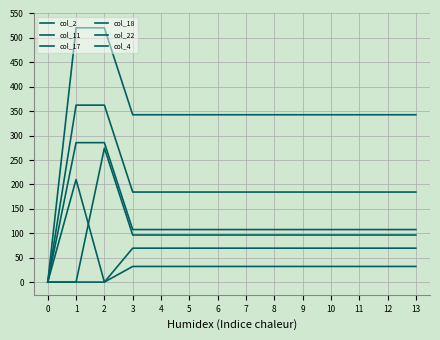

Does the chart display data point markers on the line(s)?

No